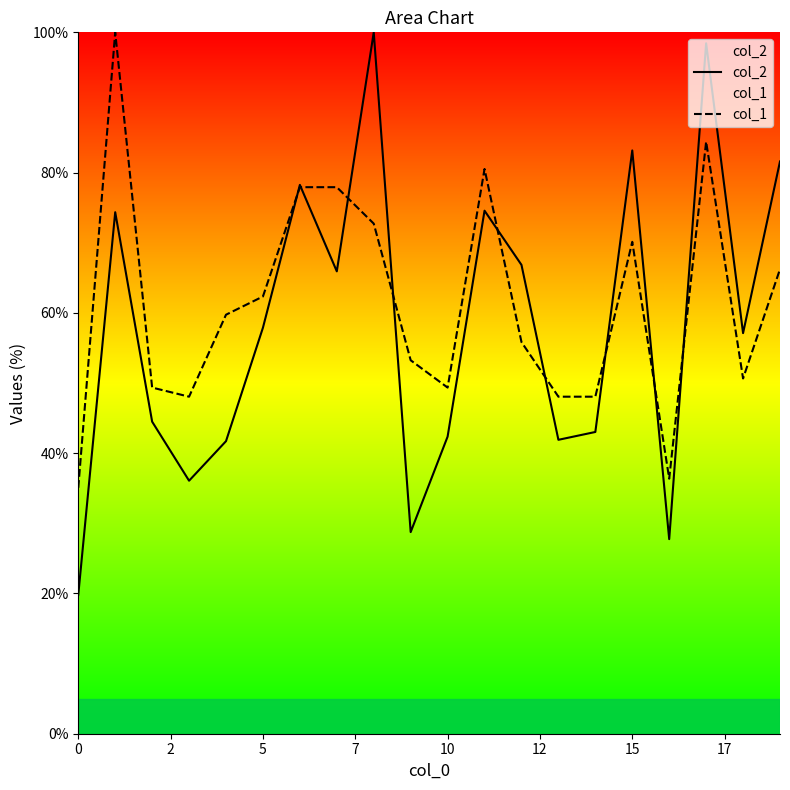

How many values in the col_2 series are below 57?

9